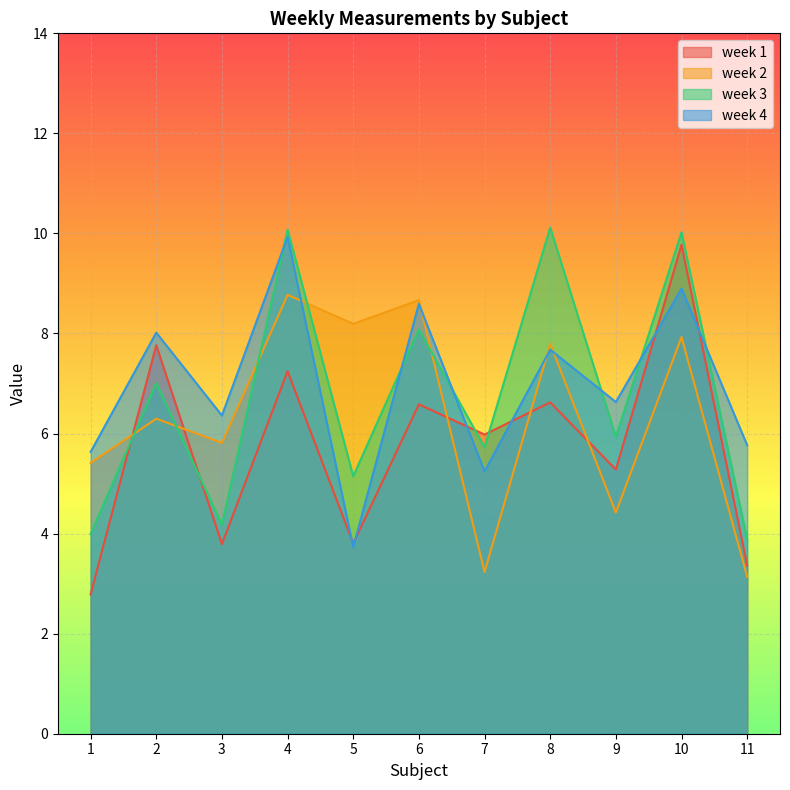

Which category has the highest value across all series?

8